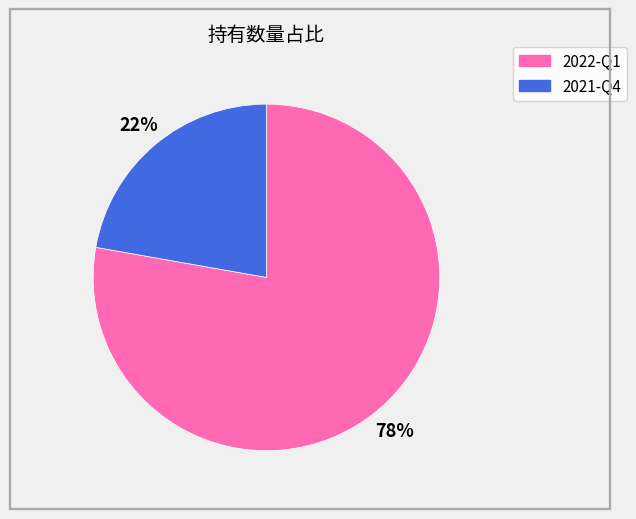

Between 2021-Q4 and 2022-Q1, which is larger?

2022-Q1